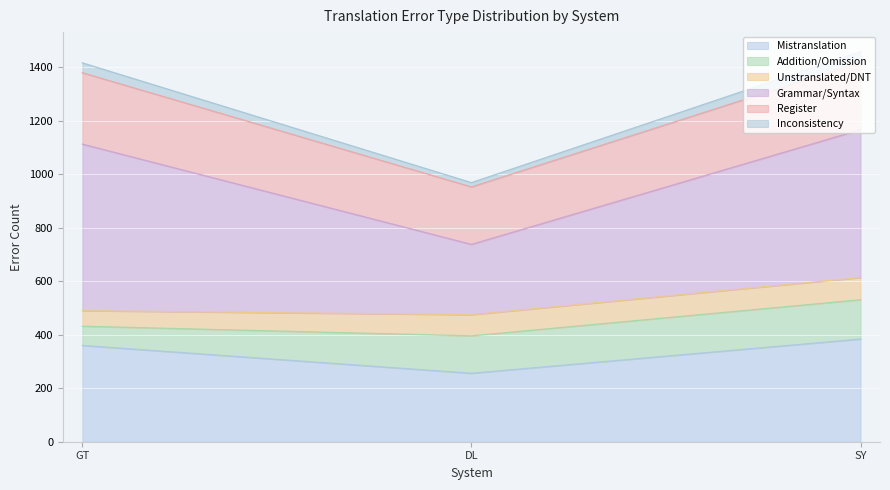

How many series are shown in this chart?

6